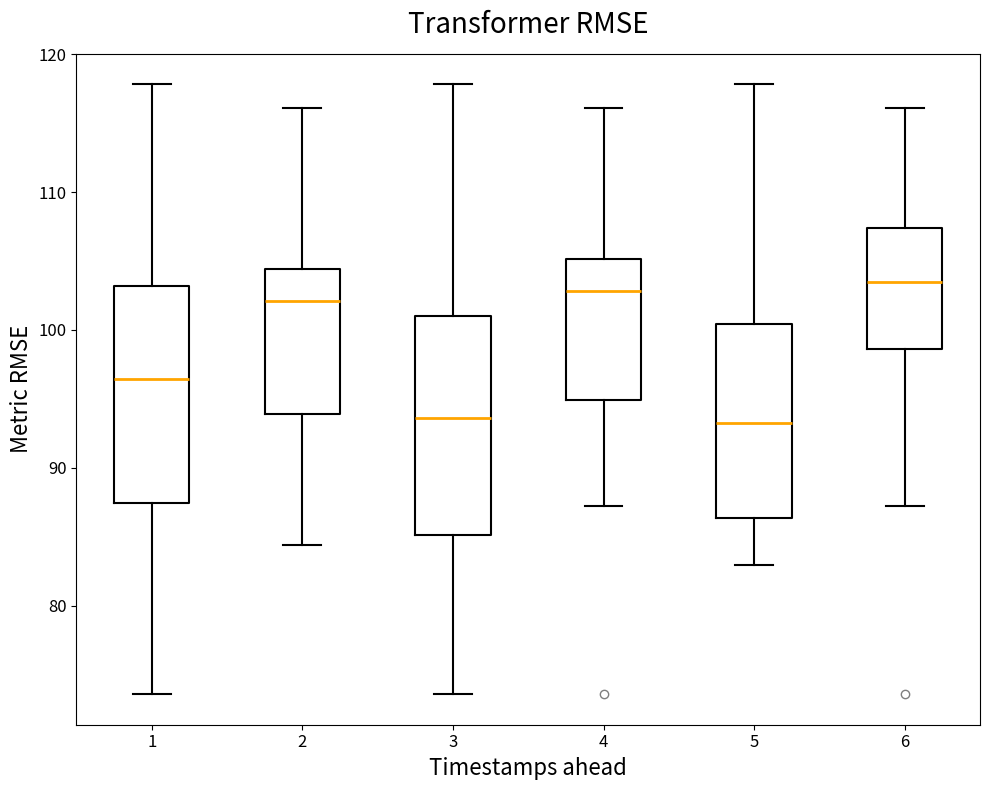

Where does the median line of the box at x = 5 sit on the y-axis? The values are not printed on the chart, so give them approximately, as read against the axis.

93